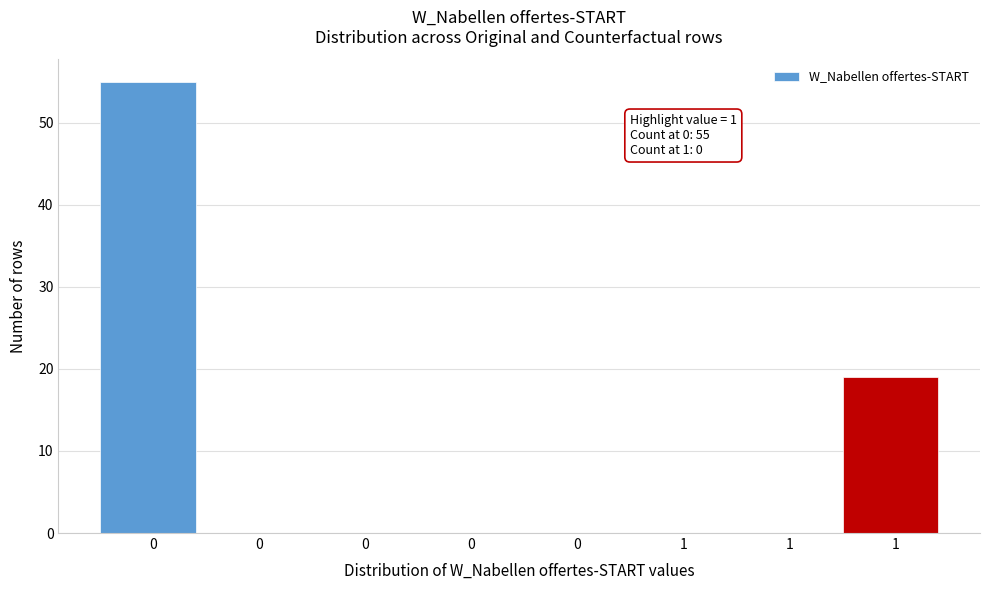

How many distinct data groups are displayed?

1